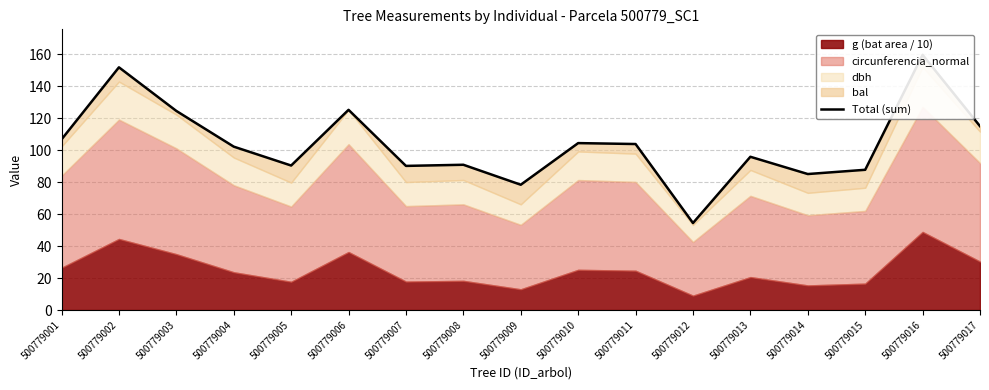

What is the value of the 9th point from the left?

78.4